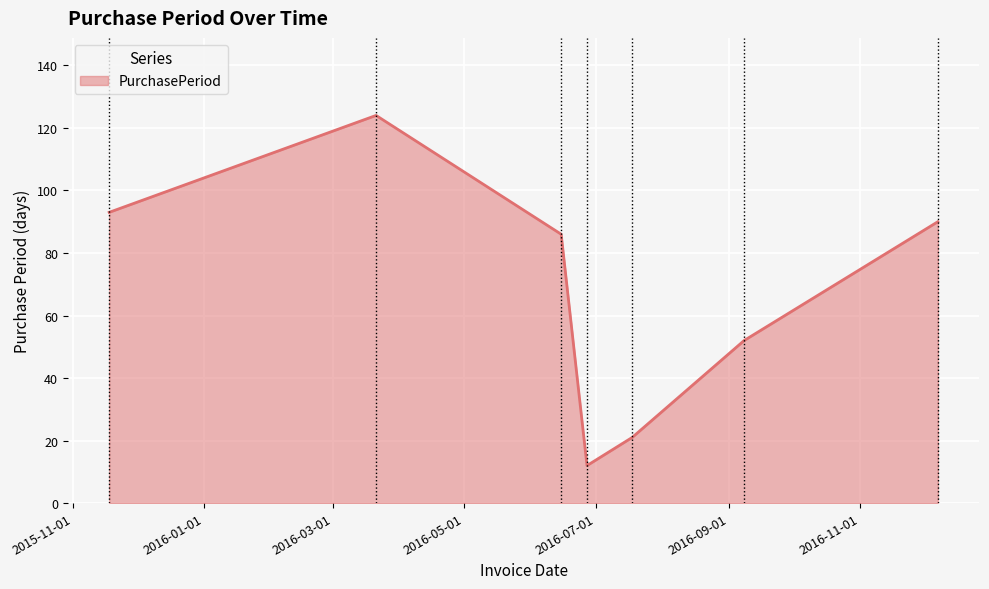

What is the greatest value displayed?

124